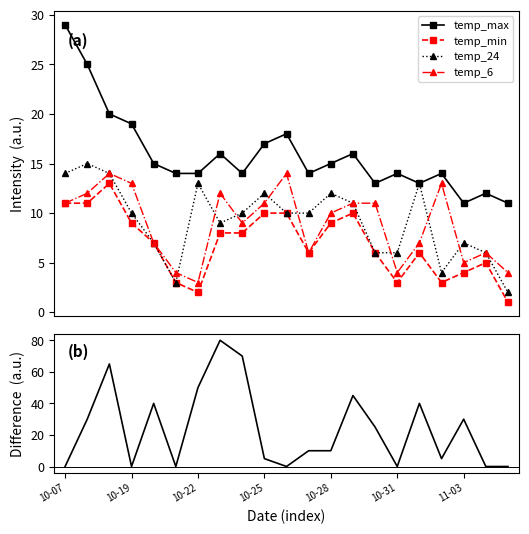

True or false: temp_24 and temp_max cross at least once.

False